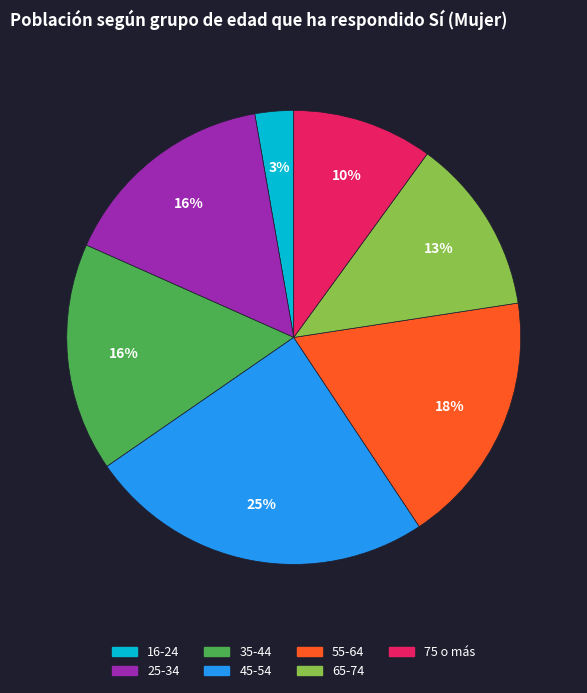

To the nearest percent, what is the average slice percentage?

14%